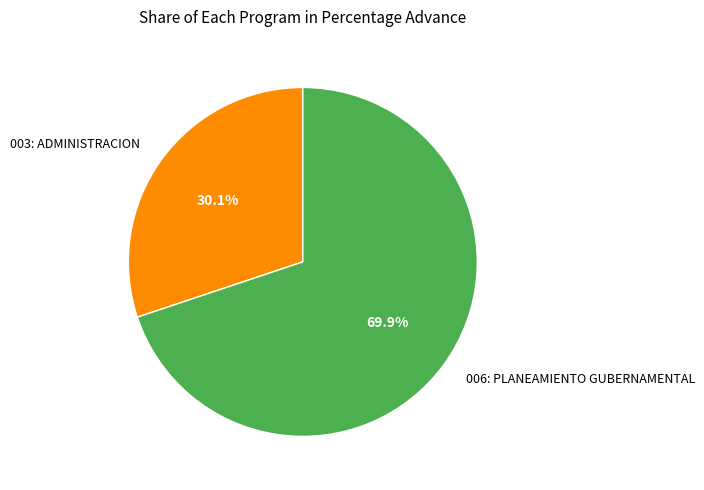

How many segments does this pie chart have?

2